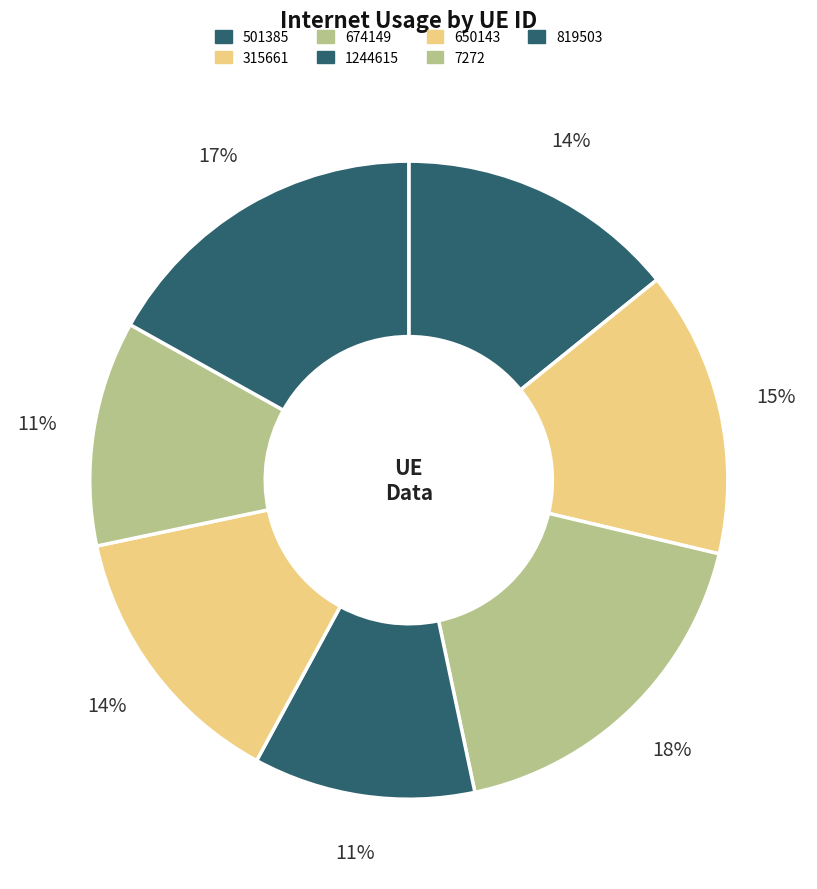

How many segments does this pie chart have?

7